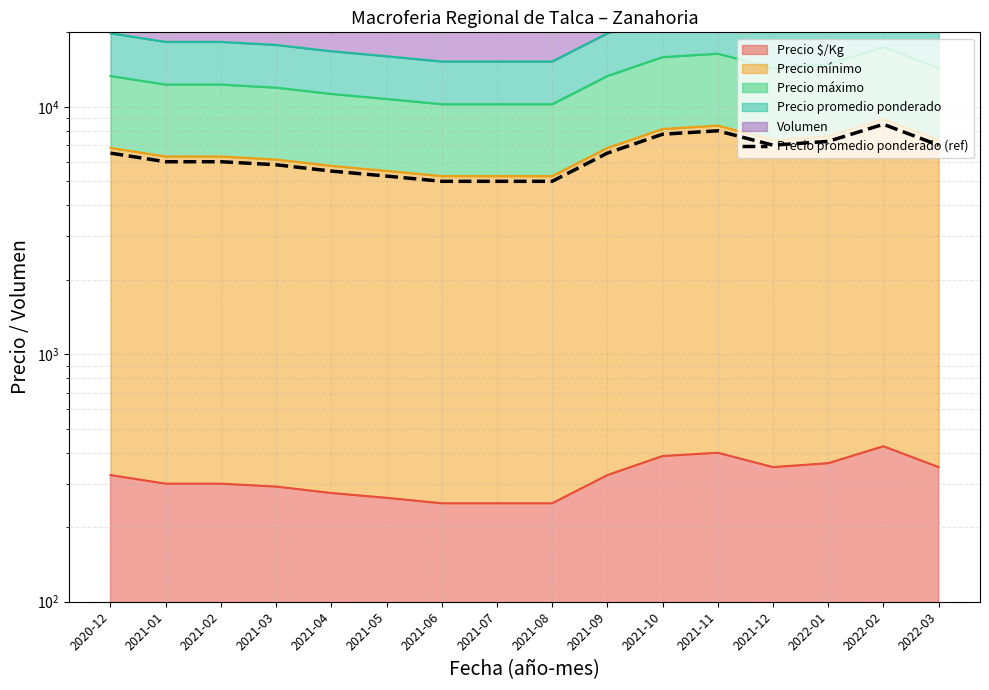

Which label corresponds to the largest value in the chart?

2022-02